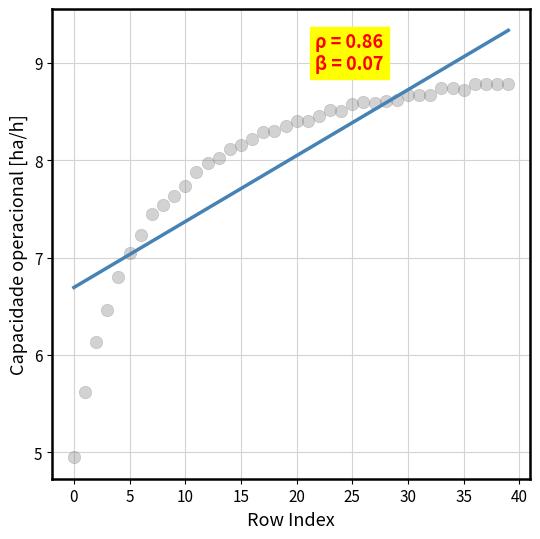

What Y value in the scatter plot is closest to 6?

6.1